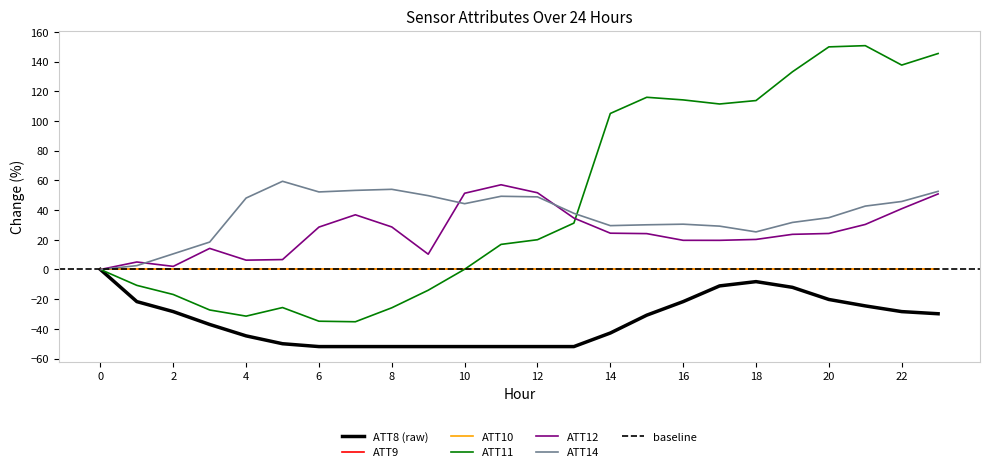

True or false: ATT14 has more than 0 interior local peaks.

True